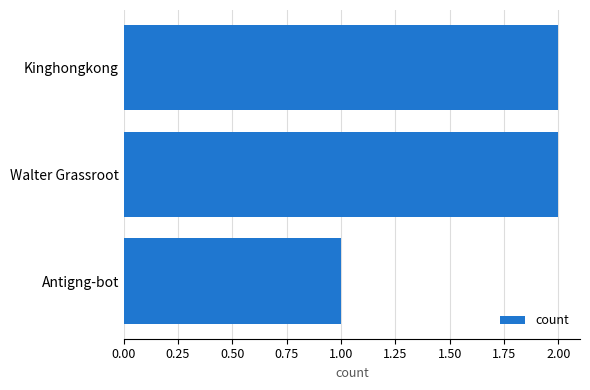

Count the number of data series in this chart.

1